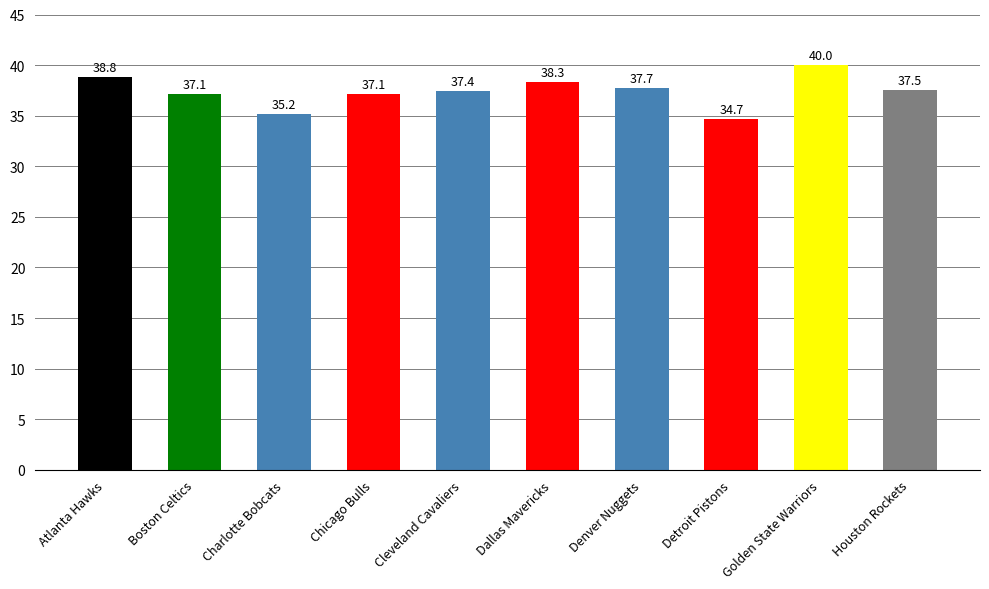

What is the average value?

37.4